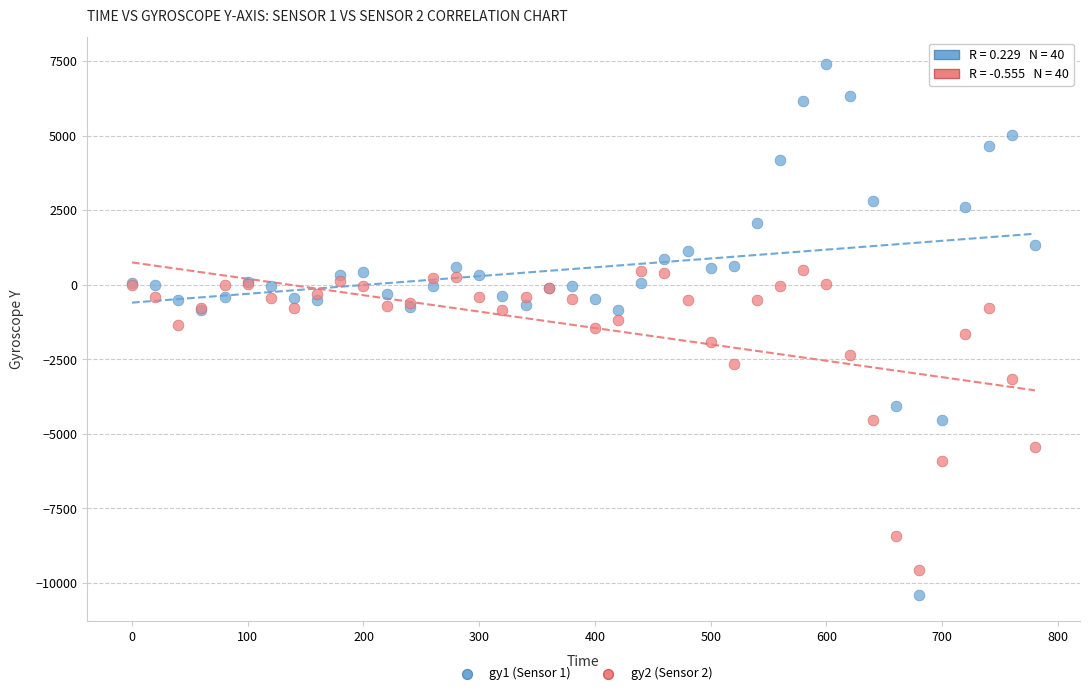

Which series has the widest spread of Y values?

gy1 (Sensor 1)